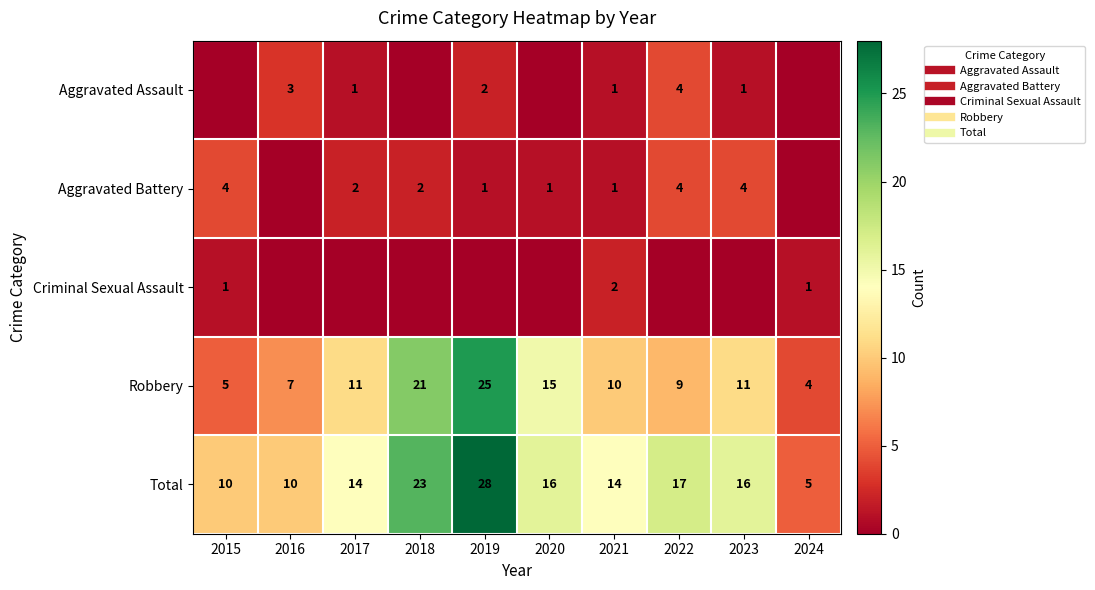

What is the difference between the maximum and minimum values in the Aggravated Battery series?

4